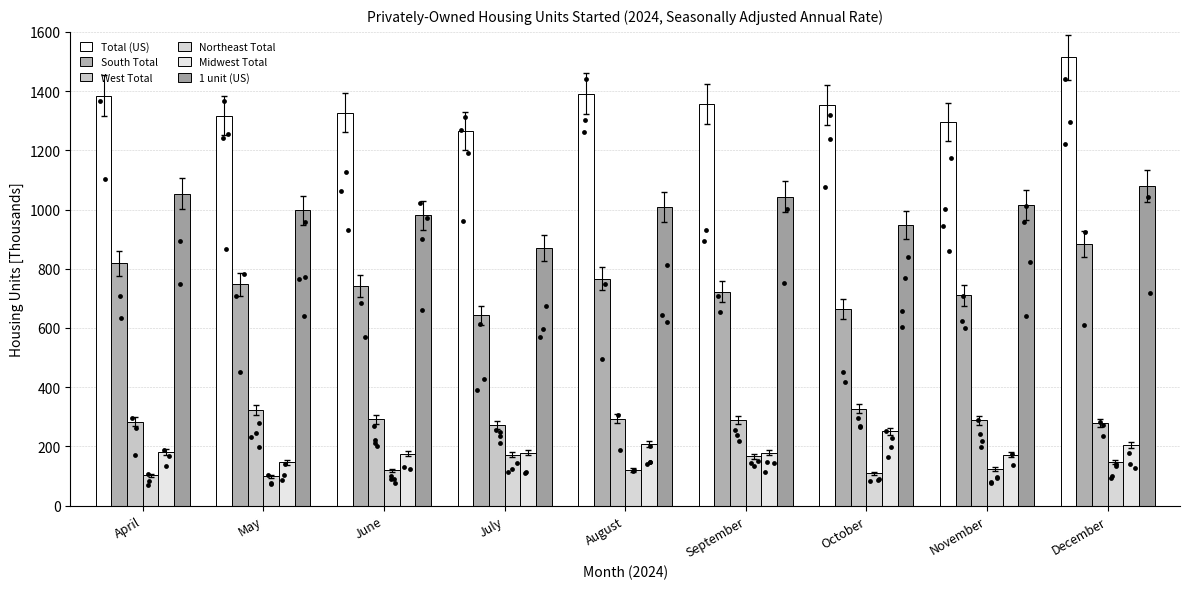

Which series reaches the minimum Y coordinate?

Northeast Total